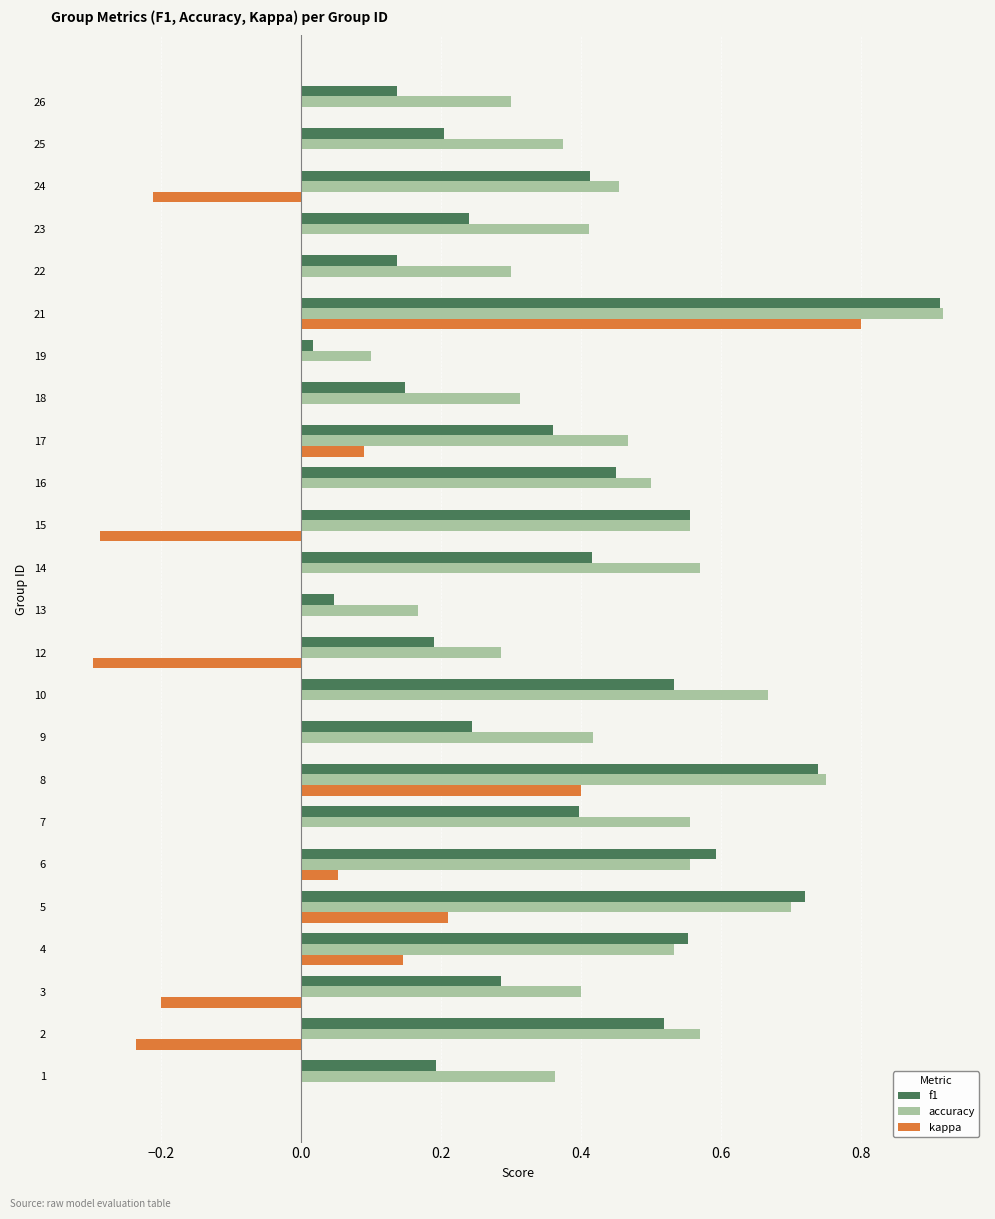

Which series has the largest total across all categories?

accuracy